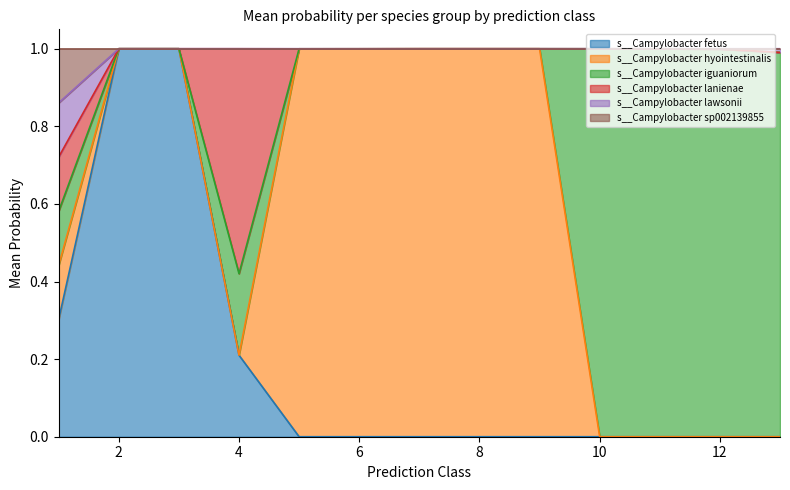

At which category is the sum across all series the highest?

3